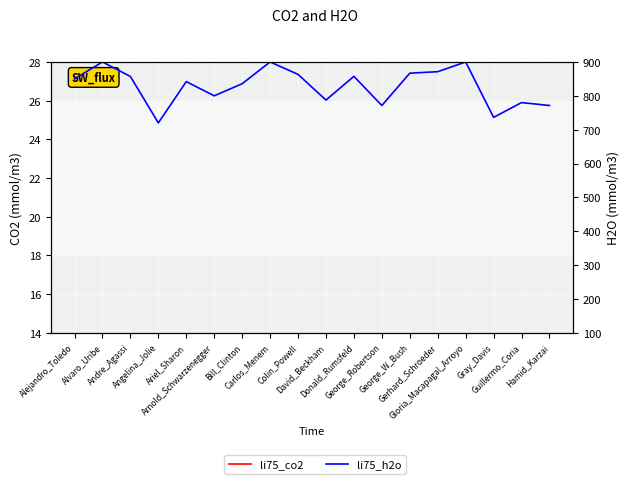

How many interior local peaks does the li75_co2 series have?

4